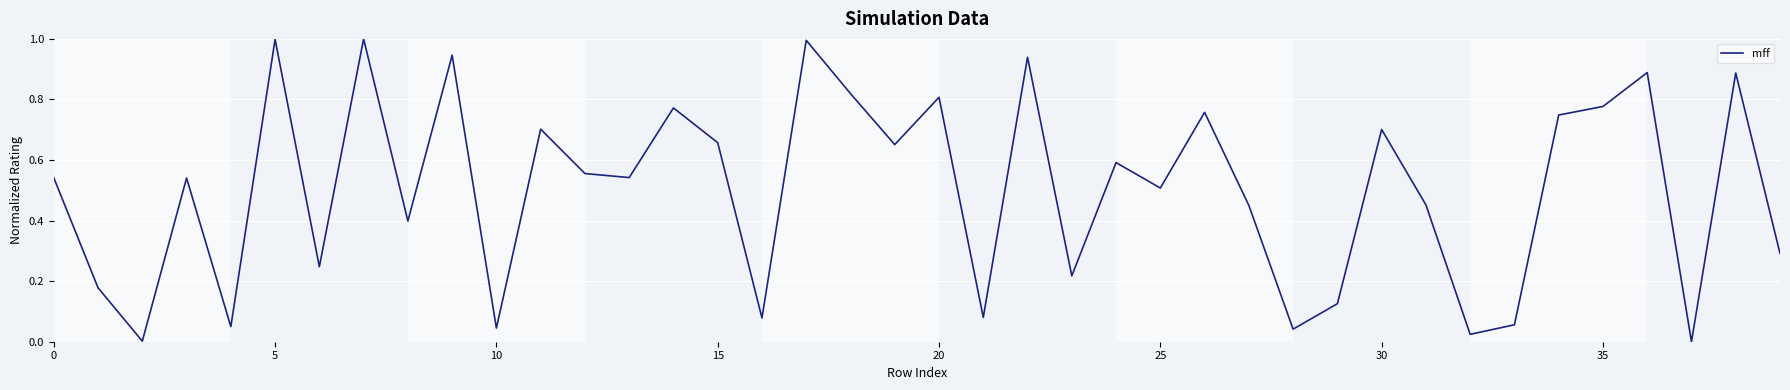

What is the greatest value displayed?

1.0